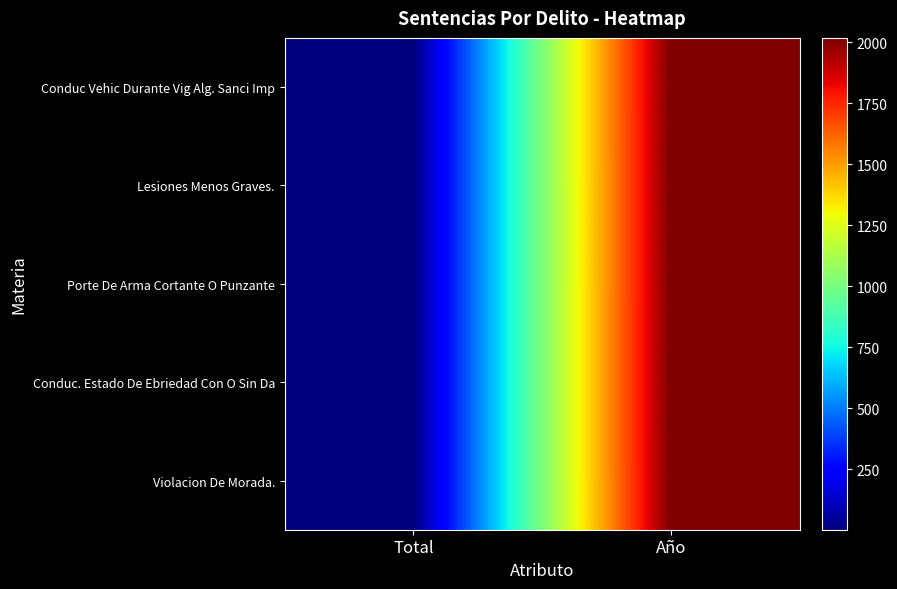

What is the total value across all series at Total?

10